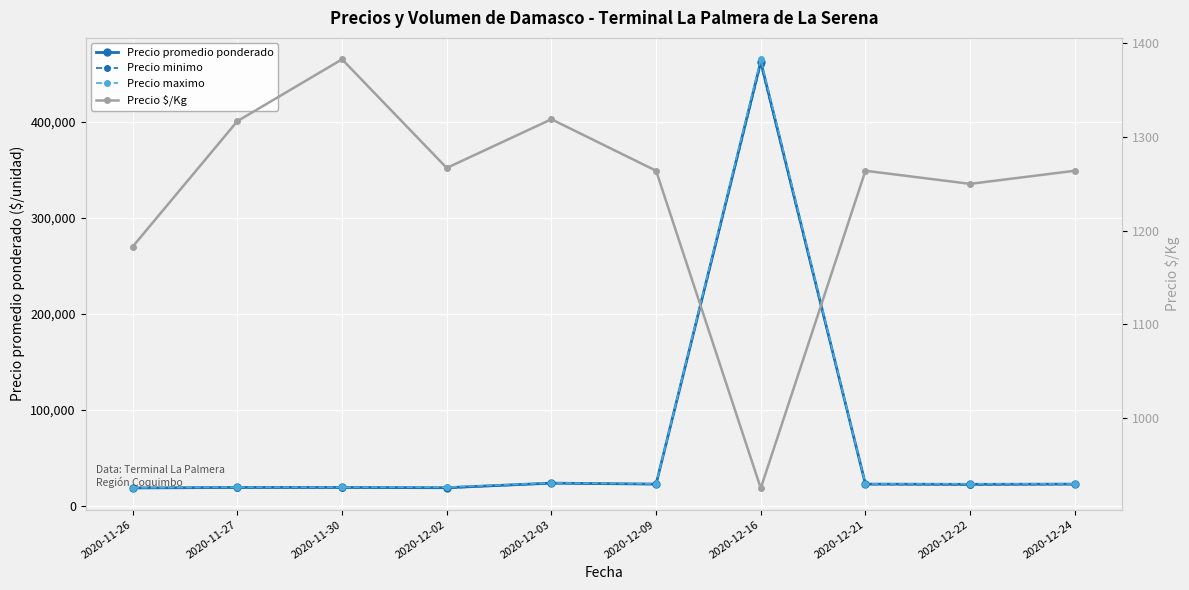

At which category is the sum across all series the highest?

2020-12-16